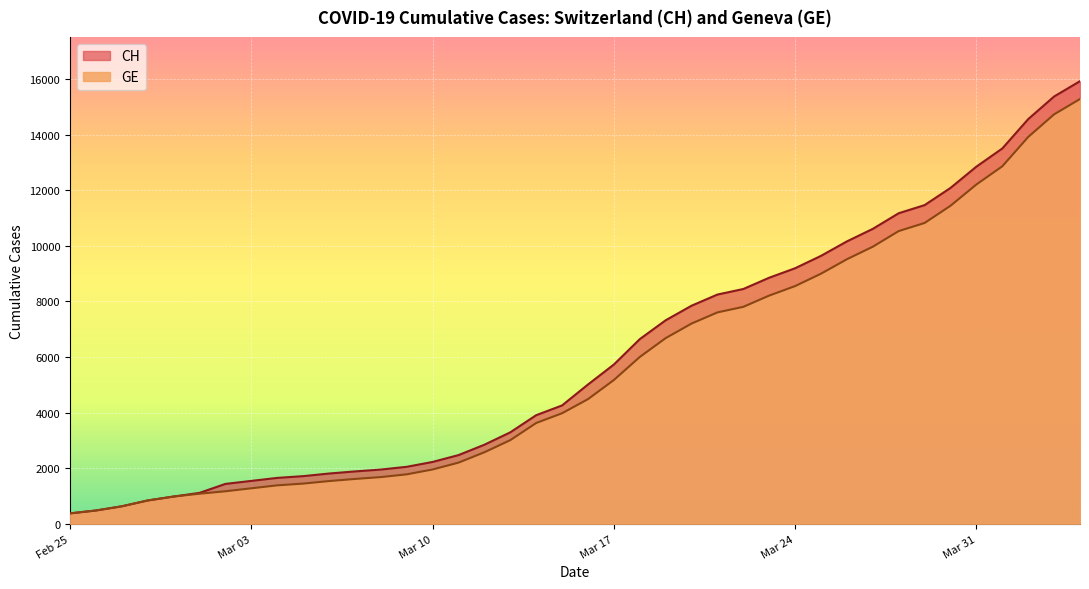

Is it true that CH equals 630 at 2020-02-27?

True